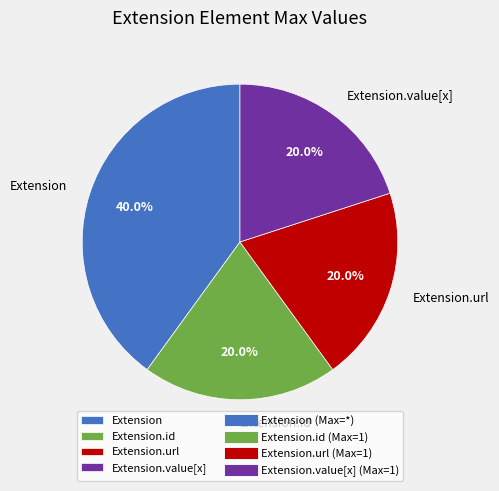

Is there any slice that represents more than half of the pie?

No